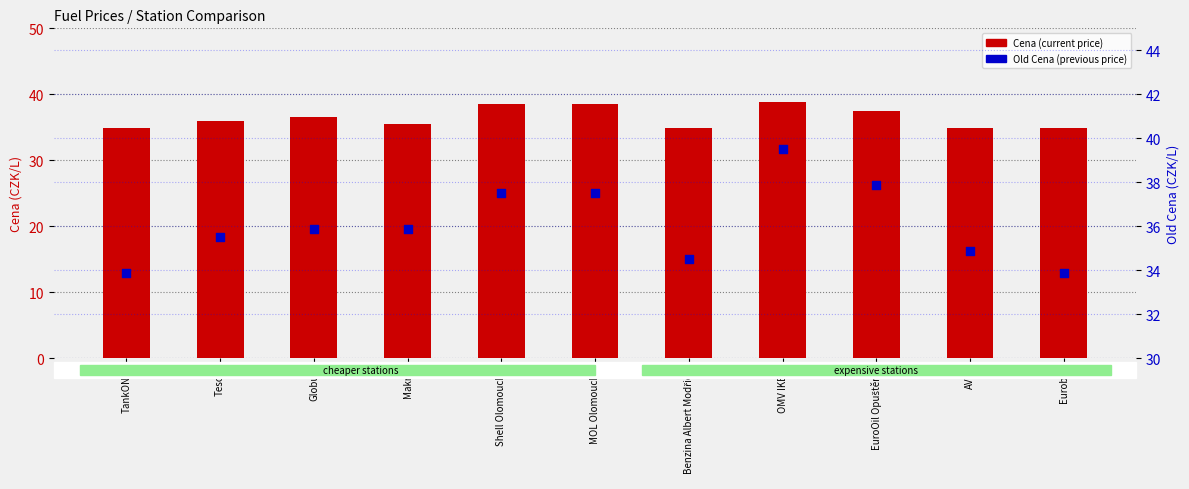

Which series contains the lowest Y value?

Old Cena